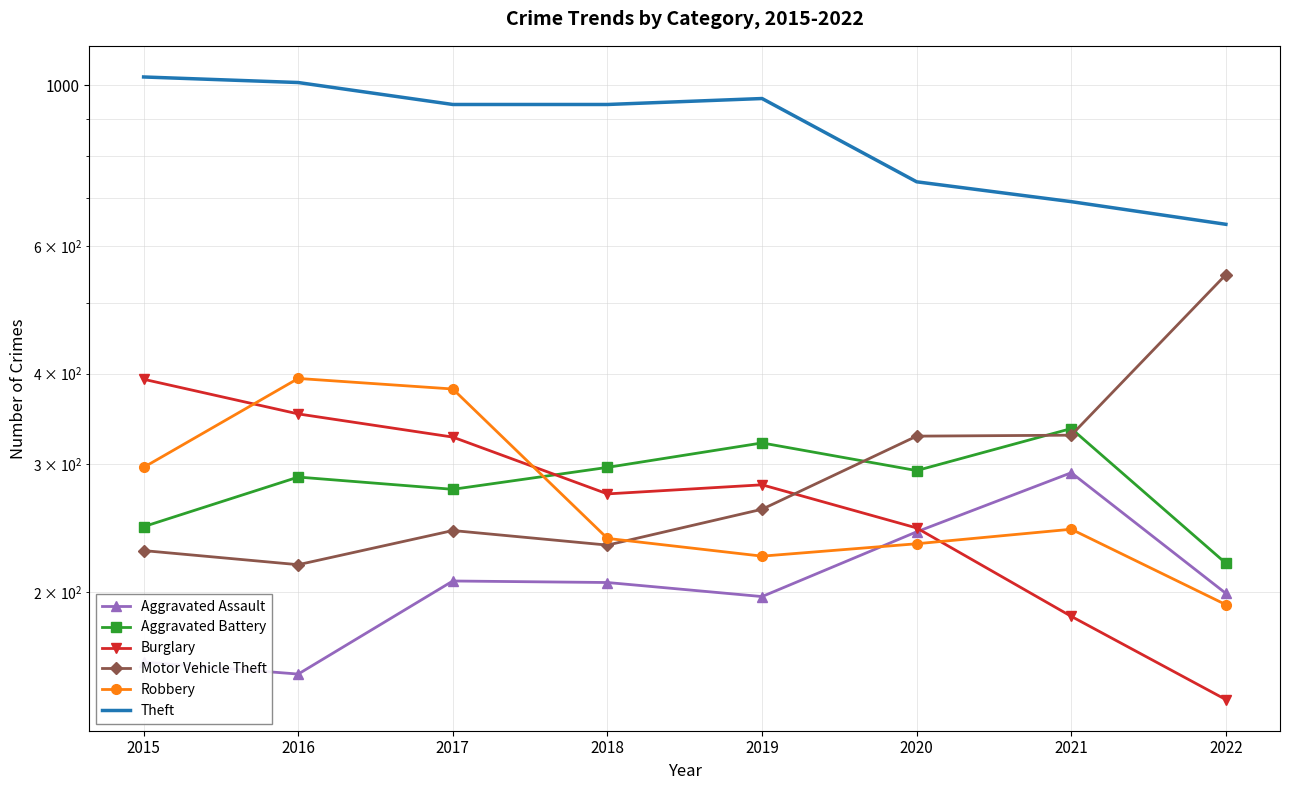

At which label does Motor Vehicle Theft reach its peak?

2022